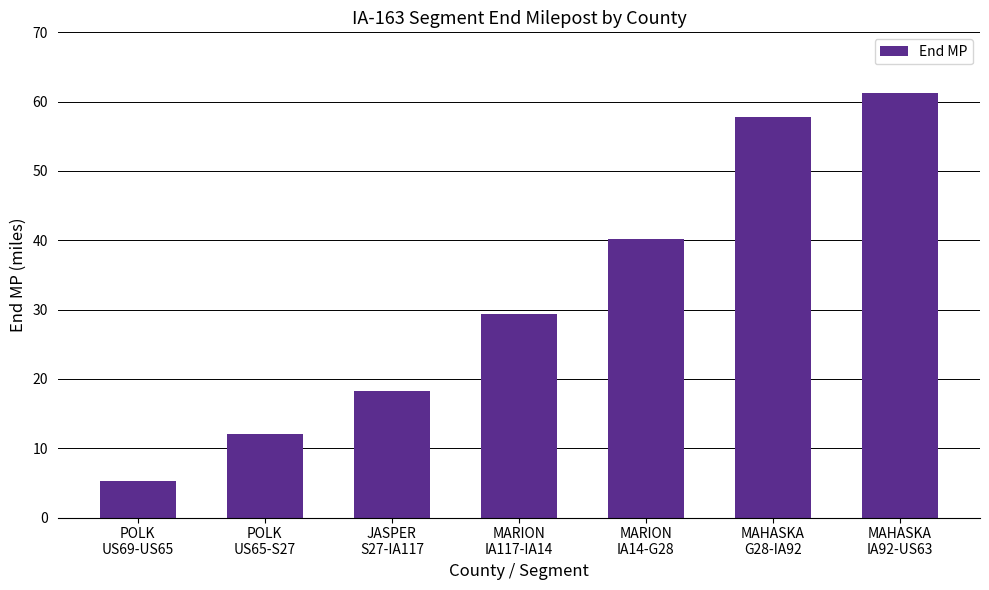

What is the change in value from MARION
IA117-IA14 to MARION
IA14-G28?

+10.9